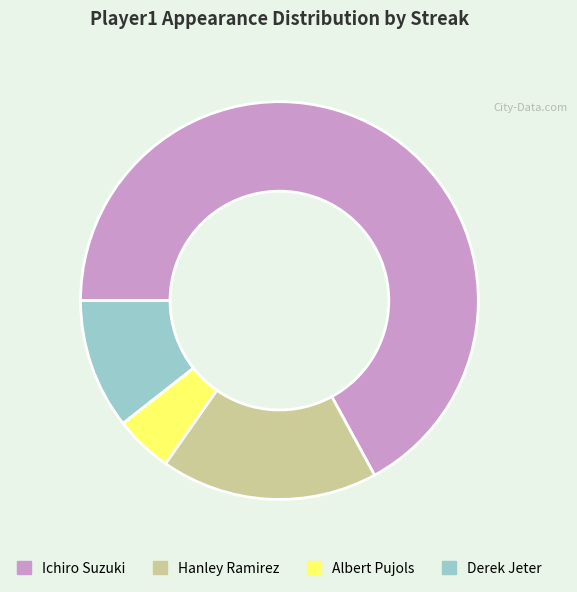

Which category has the biggest portion of the pie?

Ichiro Suzuki